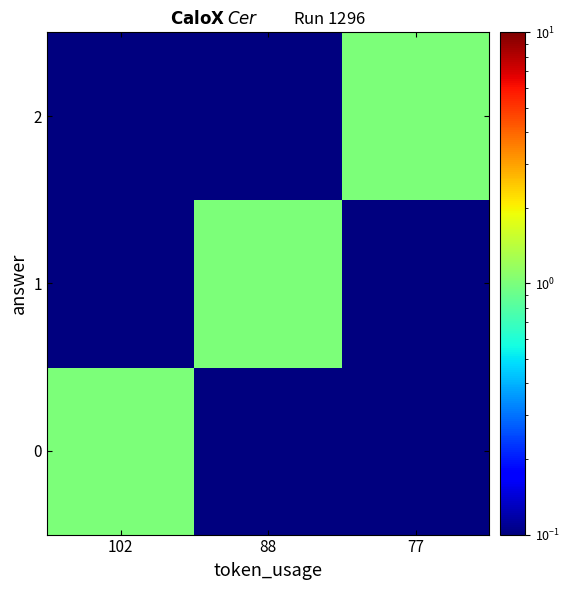

Reading left to right, list all the values displayed in this chart.

0: 102=1.0	88=0.0	77=0.0
1: 102=0.0	88=1.0	77=0.0
2: 102=0.0	88=0.0	77=1.0